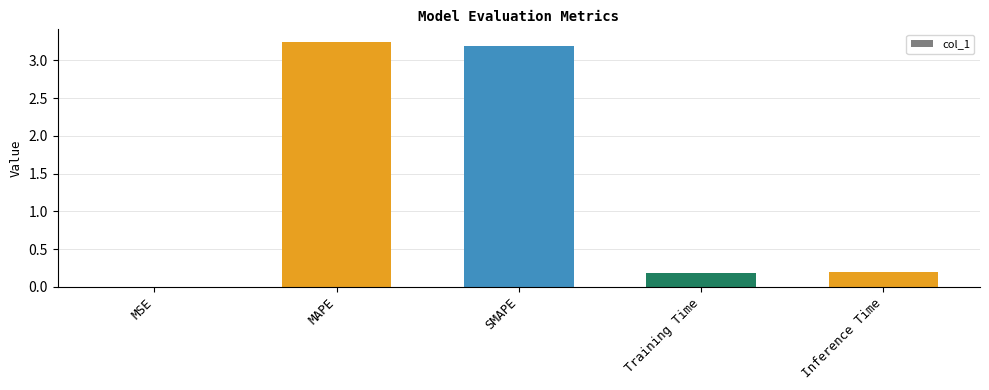

Which label corresponds to the largest value in the chart?

MAPE